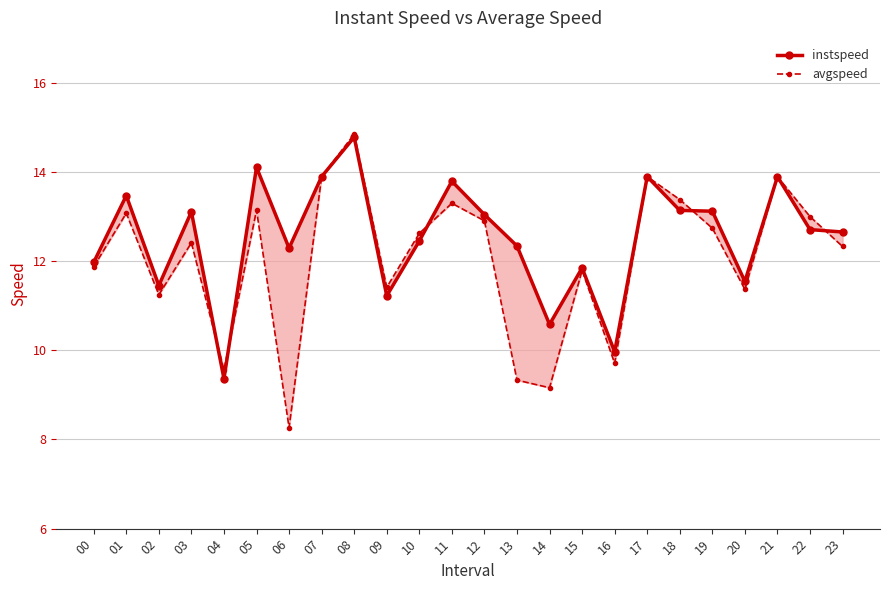

At 16, list the series in order from smallest to largest.

avgspeed, instspeed